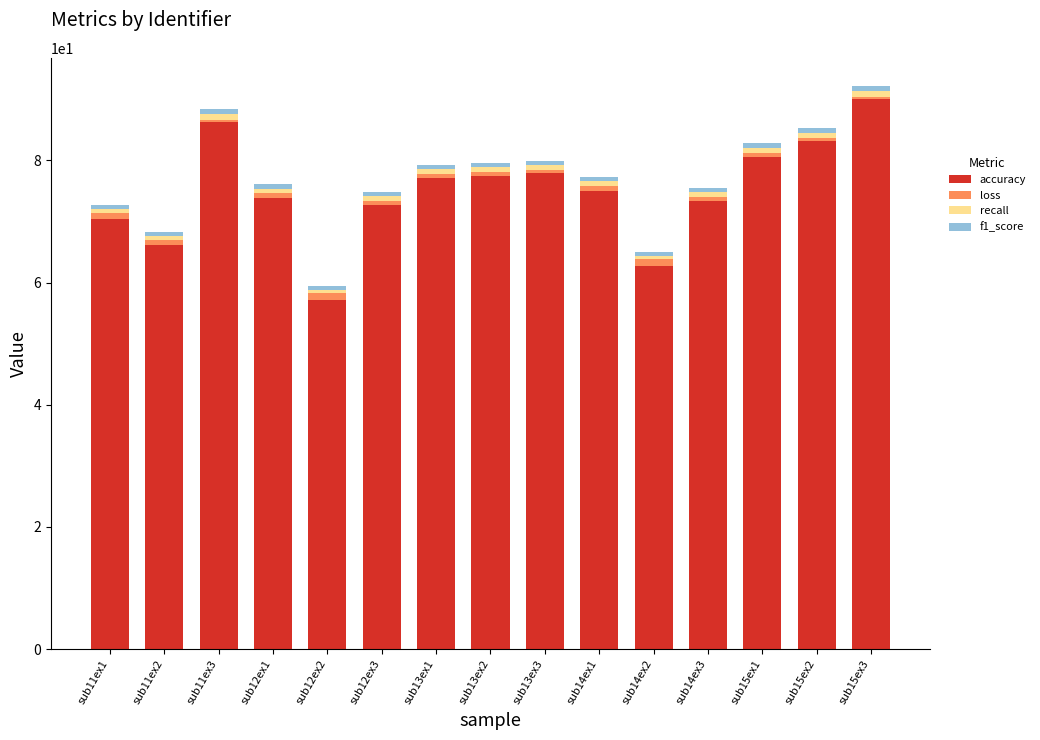

How many series are shown in this chart?

4